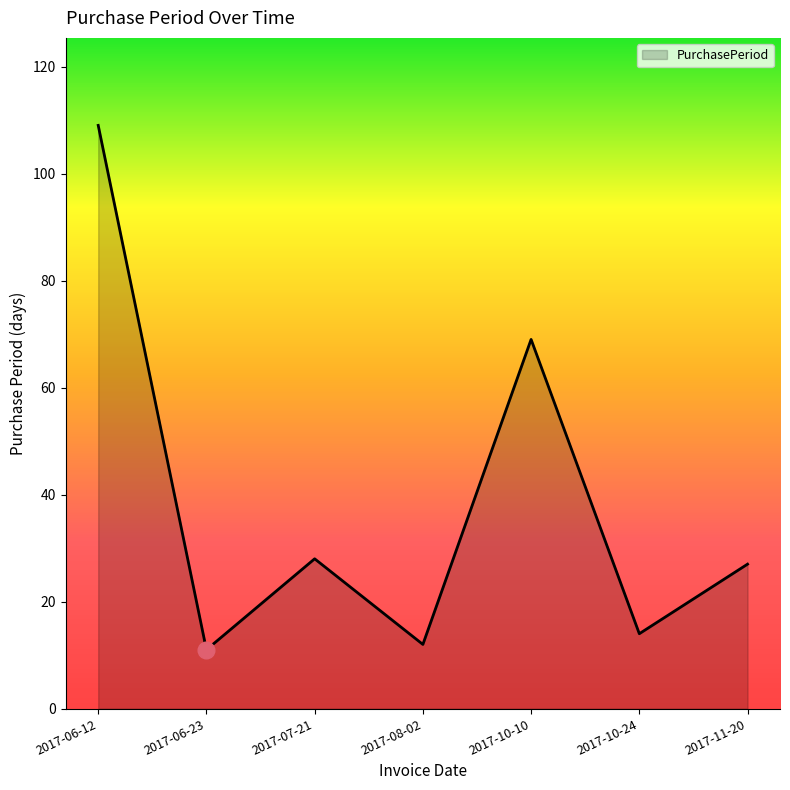

Reading right to left, extract all data points from this chart.

27	14	69	12	28	11	109